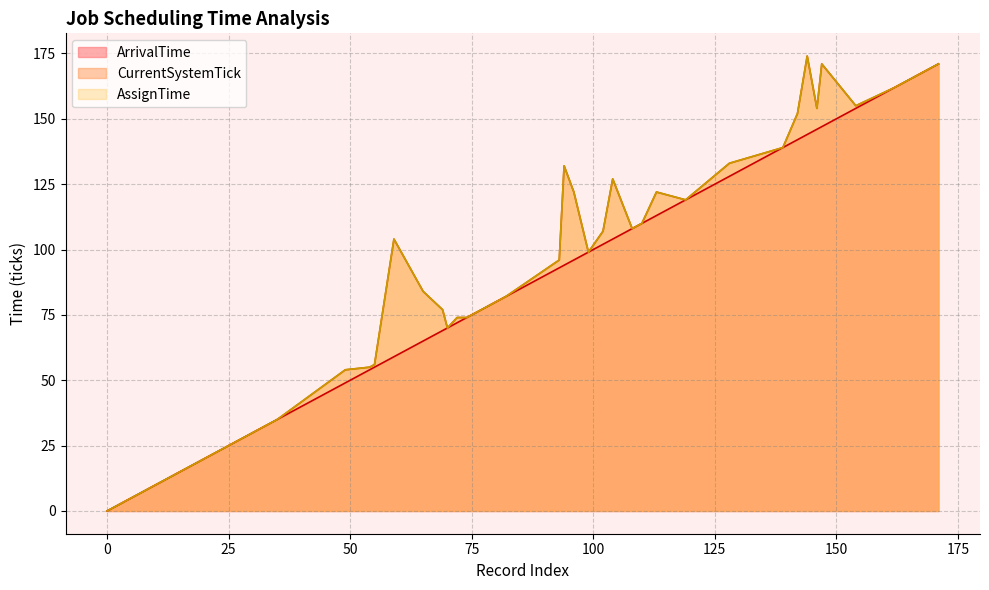

What value does the CurrentSystemTick series have at 55, to the nearest 50?

50